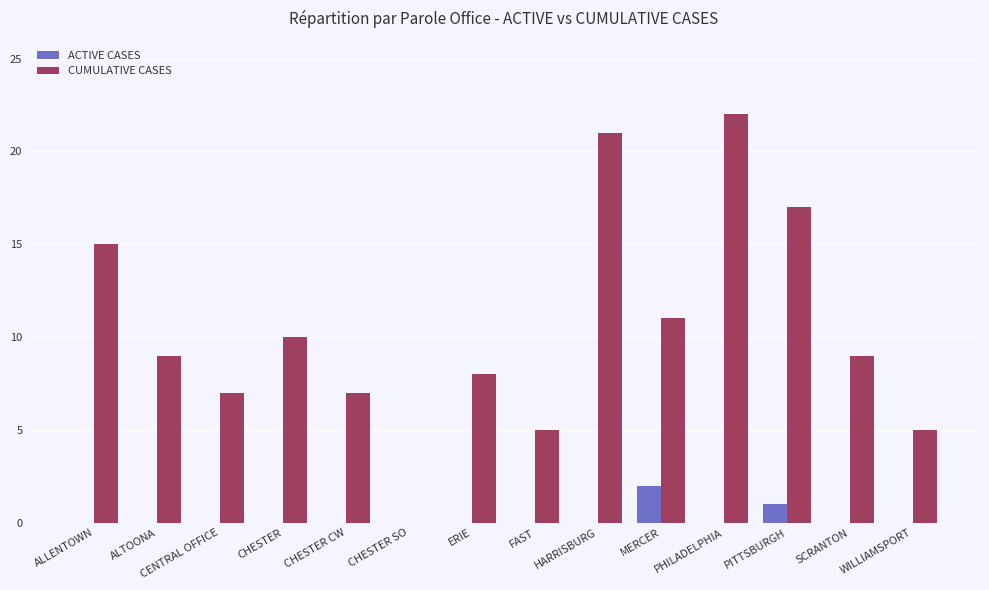

At which label does CUMULATIVE CASES reach its peak?

PHILADELPHIA